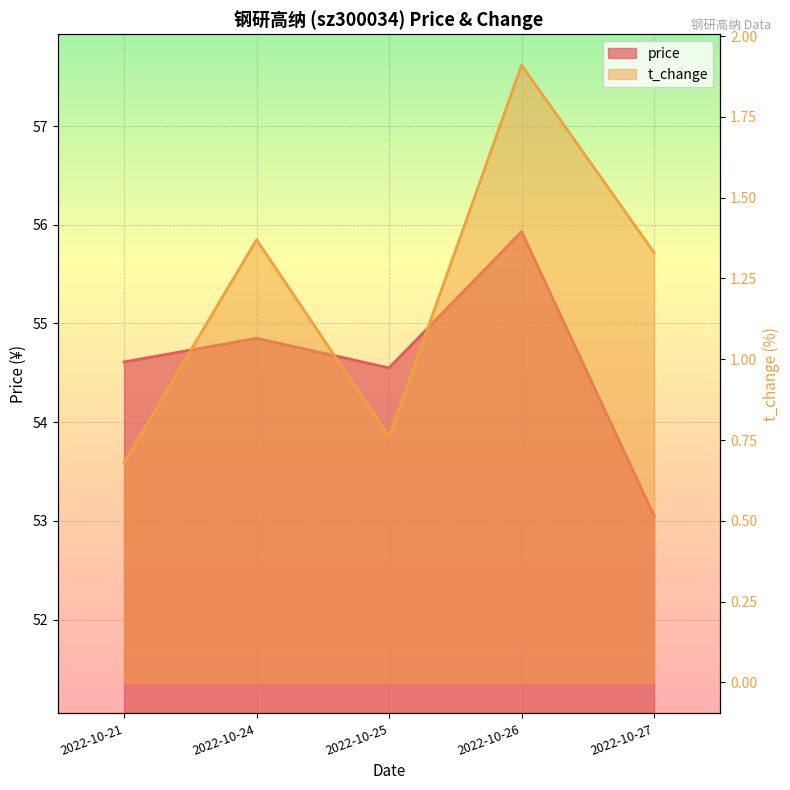

What is the sum of all price values?

273.0